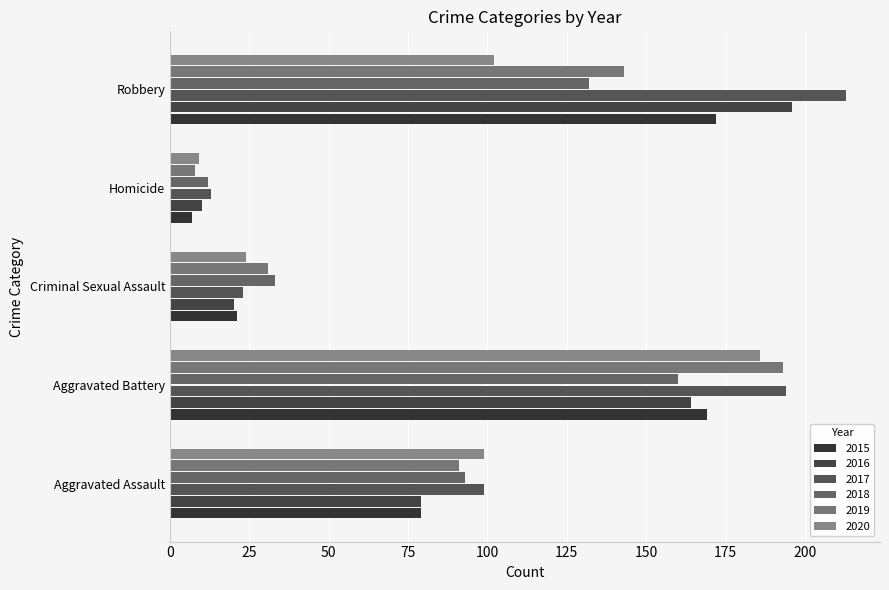

The 2015 series shows 4 at Homicide. True or false?

False